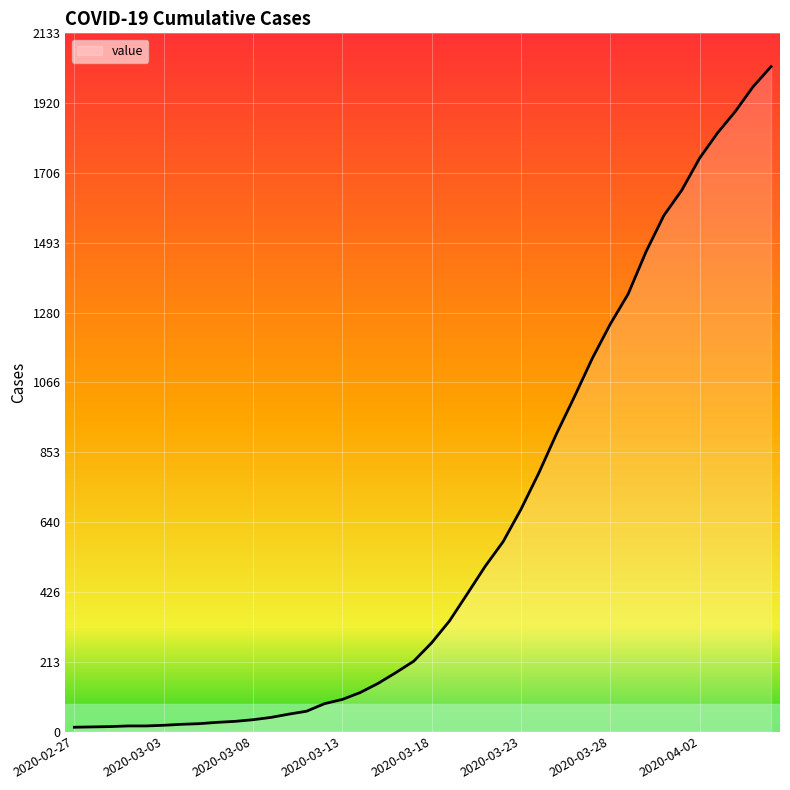

What is the maximum value shown in the chart?

2032